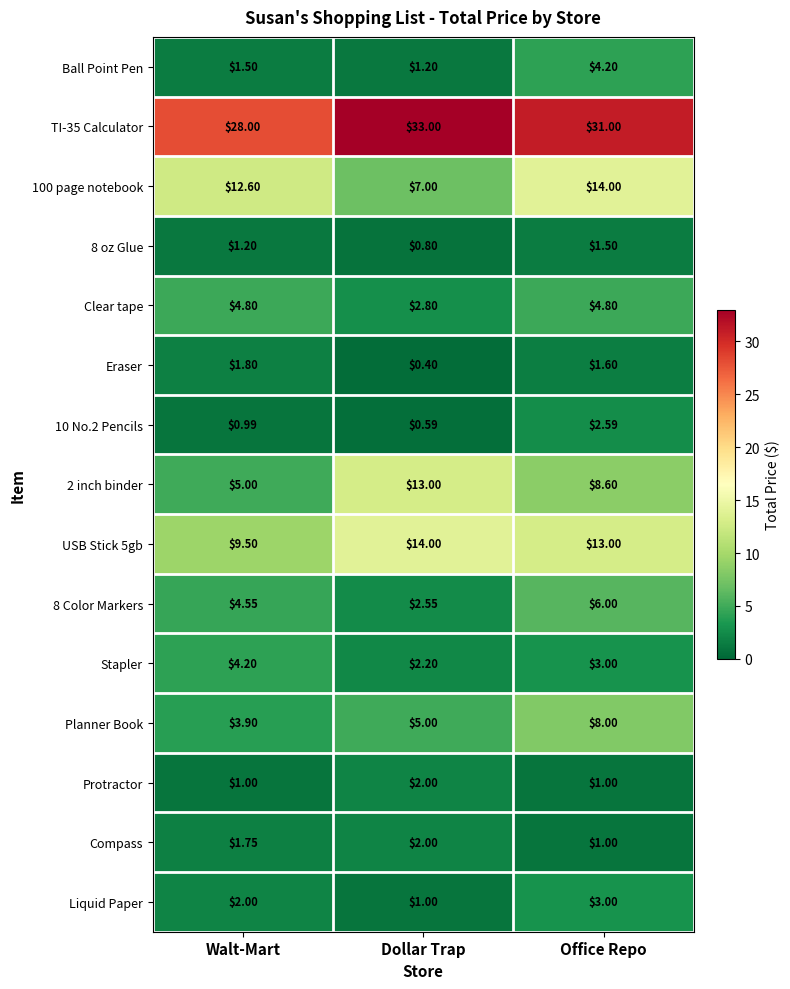

Which series has the largest range (max minus min)?

2 inch binder